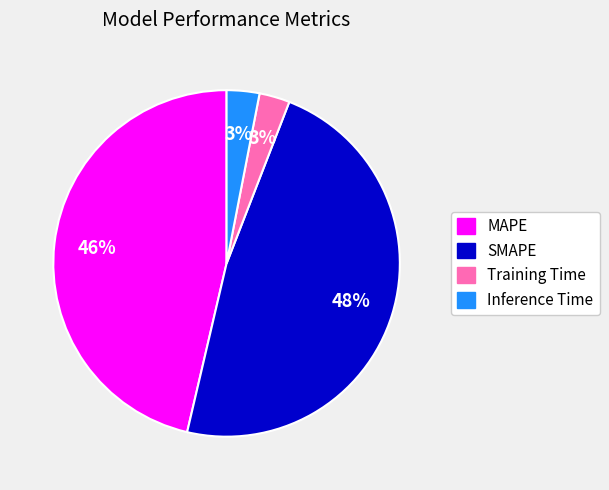

Is it true that MAPE is 46% of the pie?

True